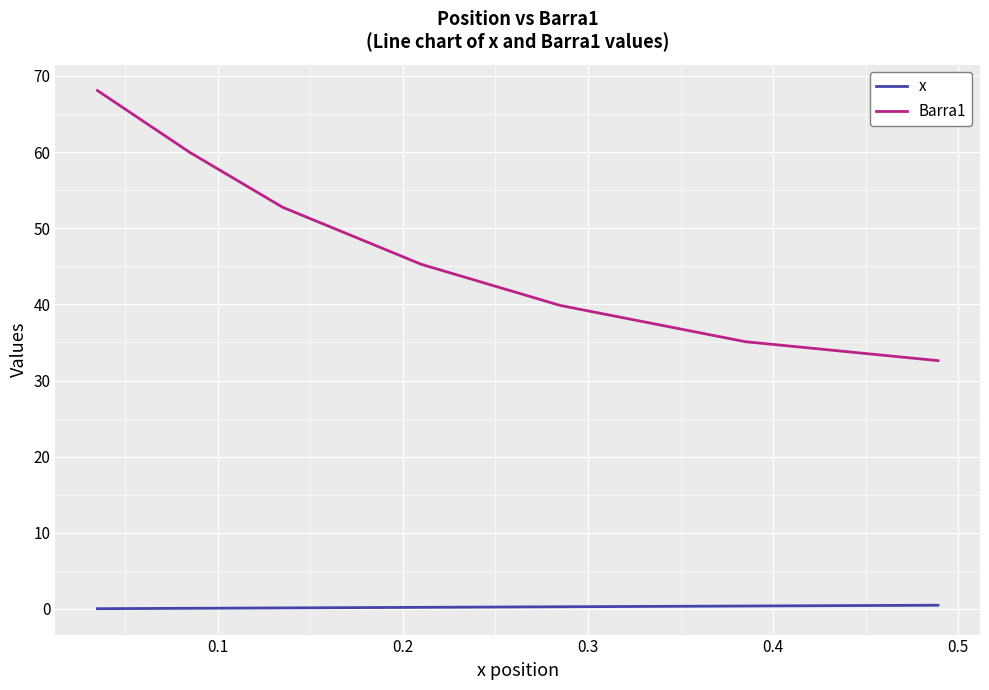

True or false: Barra1 and x cross at least once.

False